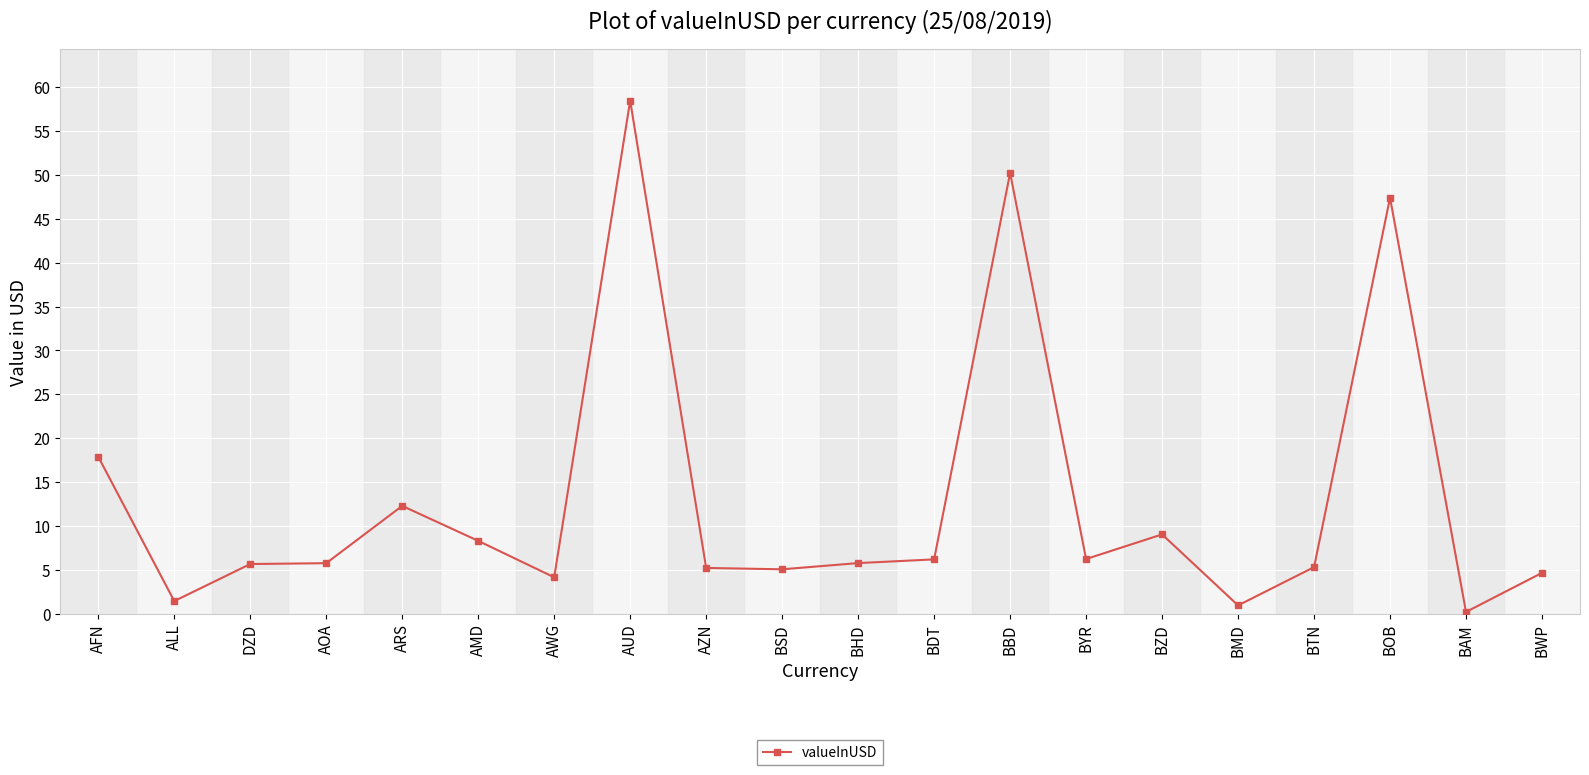

What position from the left is BAM?

19